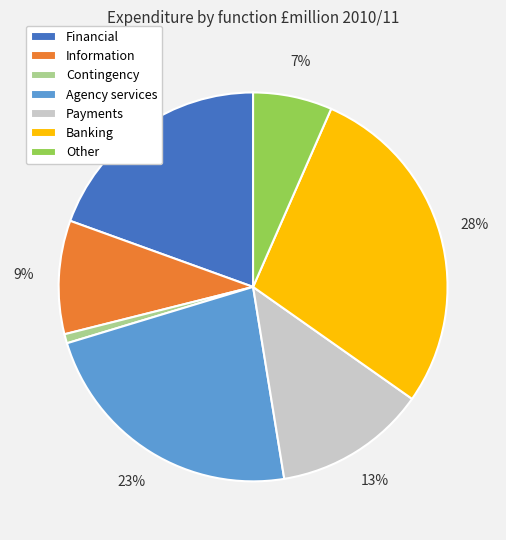

Between Payments and Agency services, which is larger?

Agency services